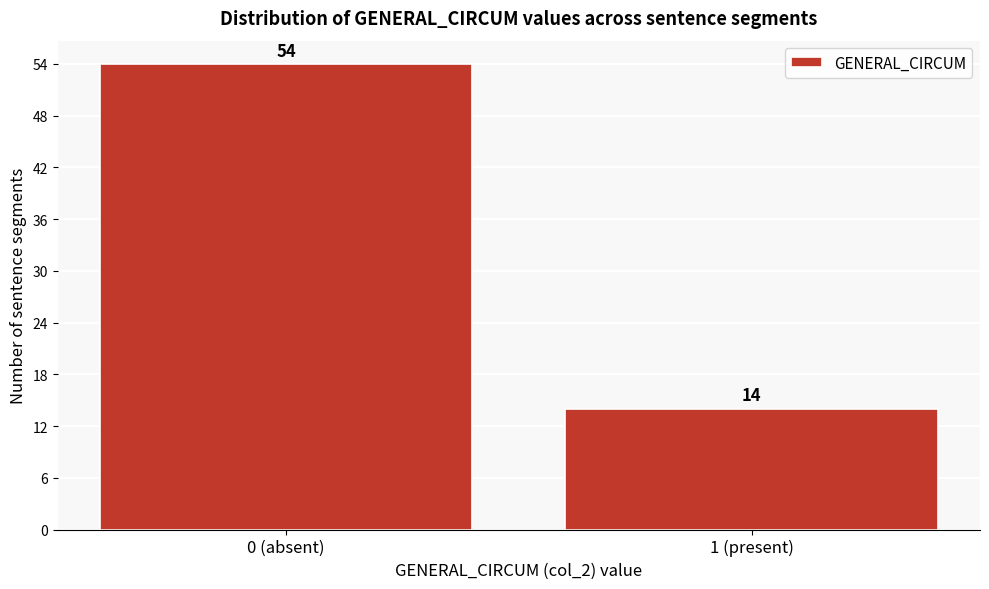

Reading right to left, extract all data points from this chart.

14	54